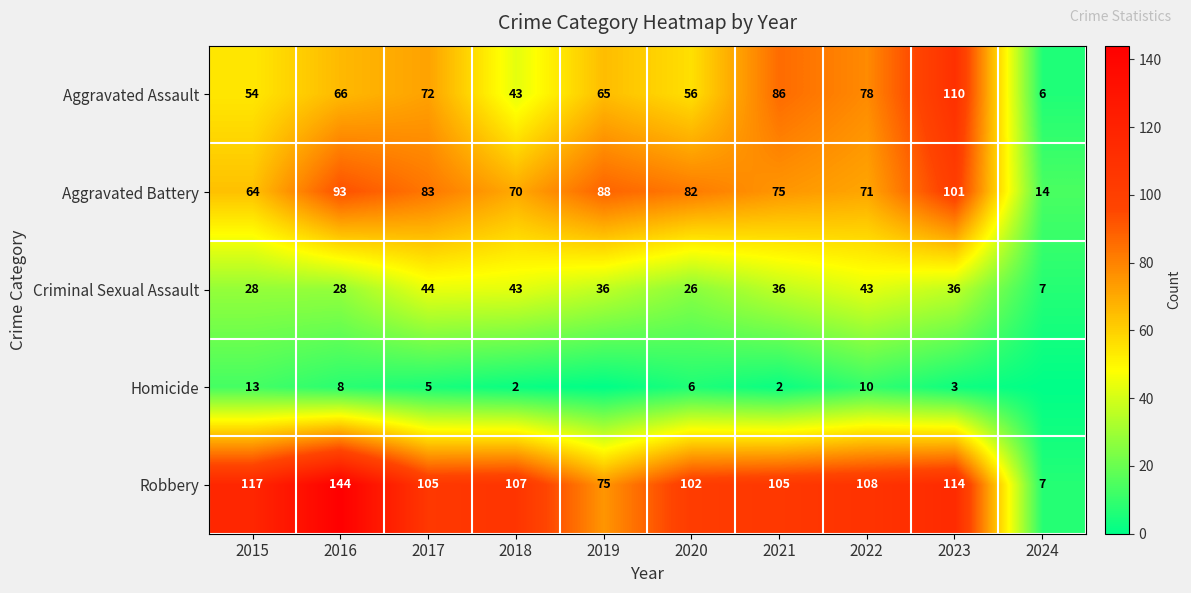

What is the maximum value shown in the chart?

144